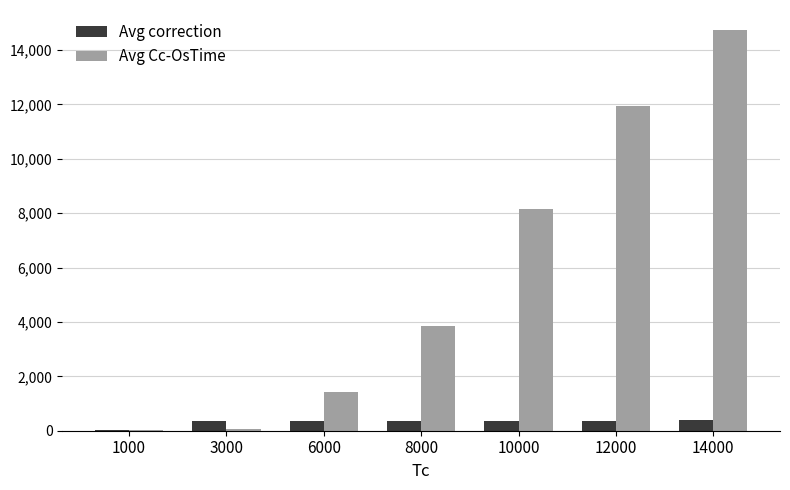

How many groups of bars are there?

7